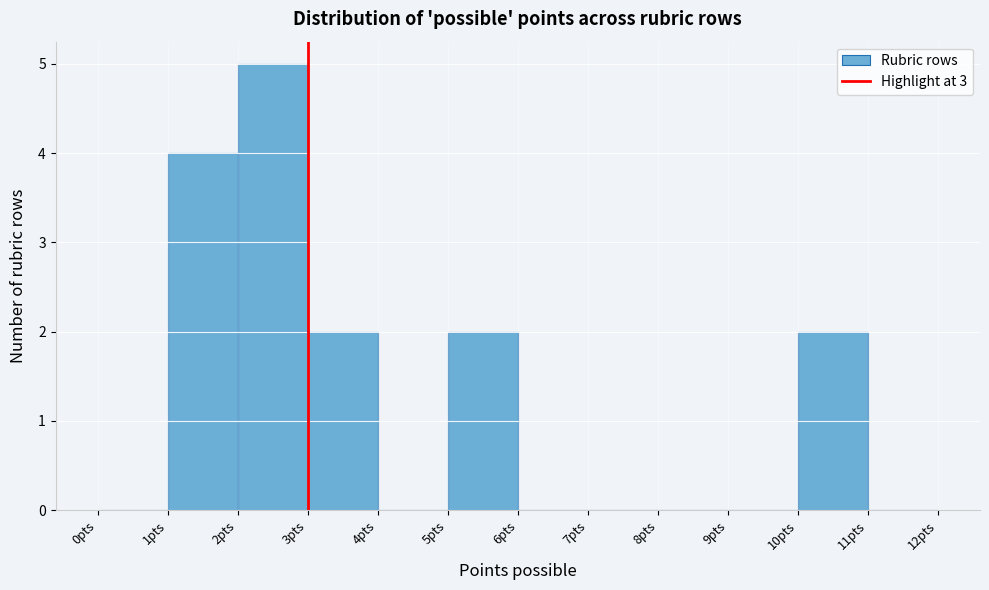

How tall is the bar that spans 5 to 6 on the x-axis? The values are not printed on the chart, so give them approximately, as read against the axis.

2